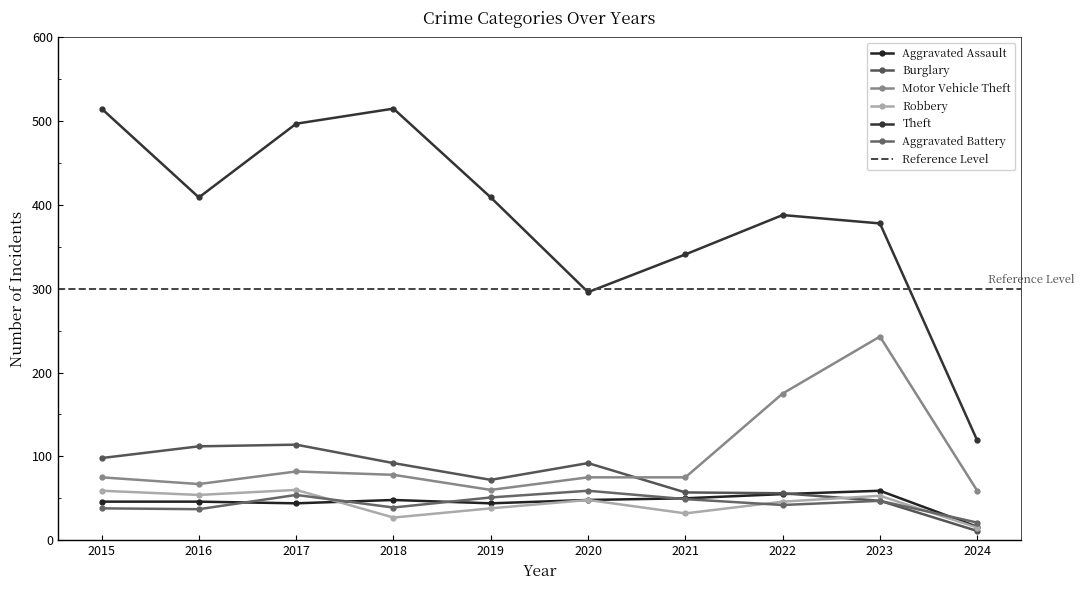

Is this an area chart (filled region under the line)?

No